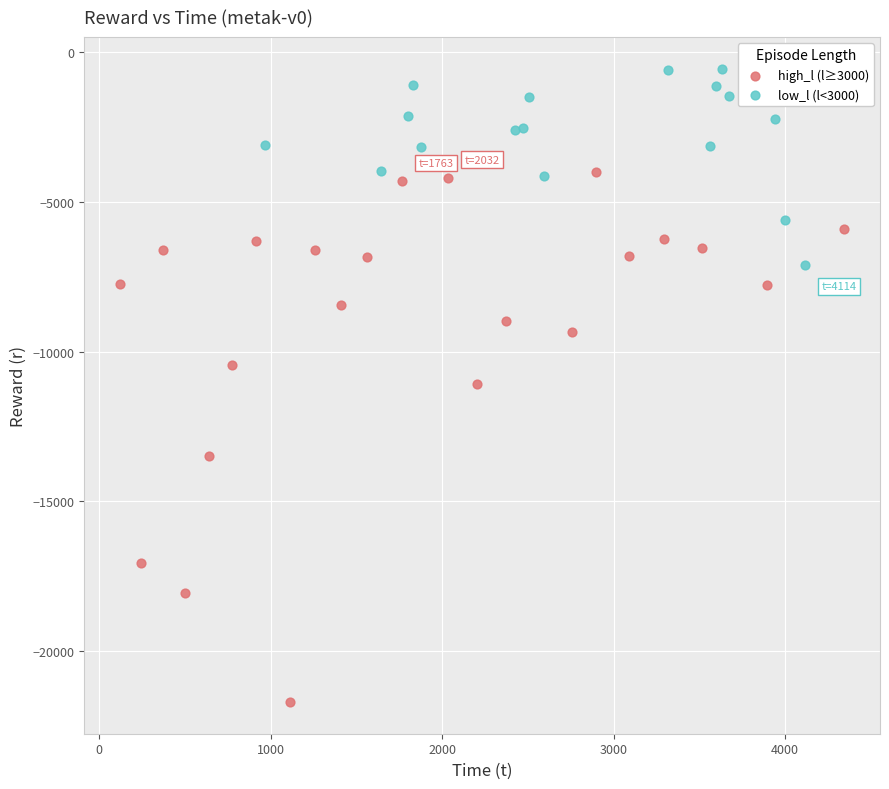

Which series contains the highest Y value?

low_l (l<3000)